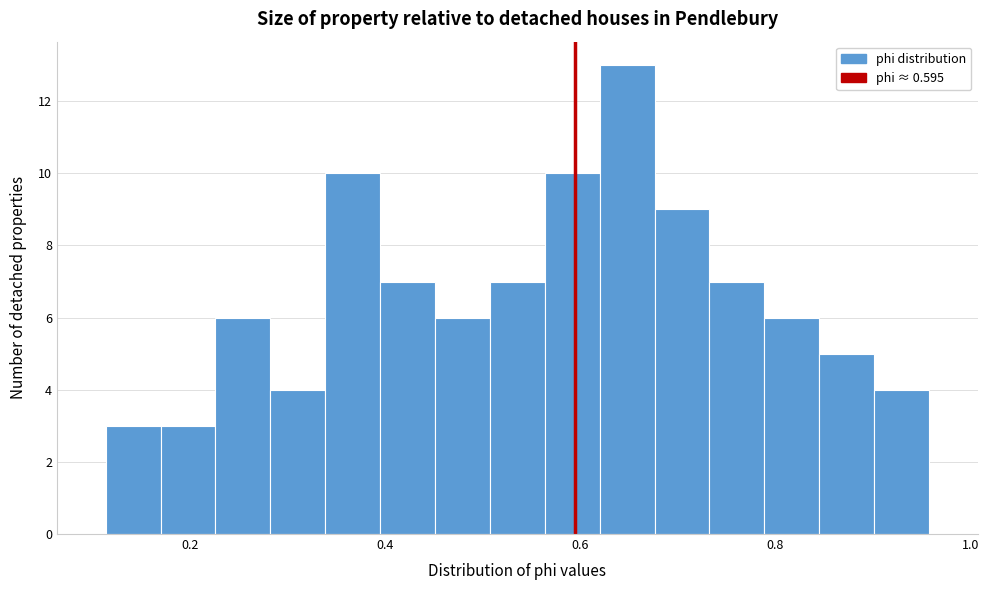

Read against the x-axis, roughly where is the centre of the tallest bar?

0.64